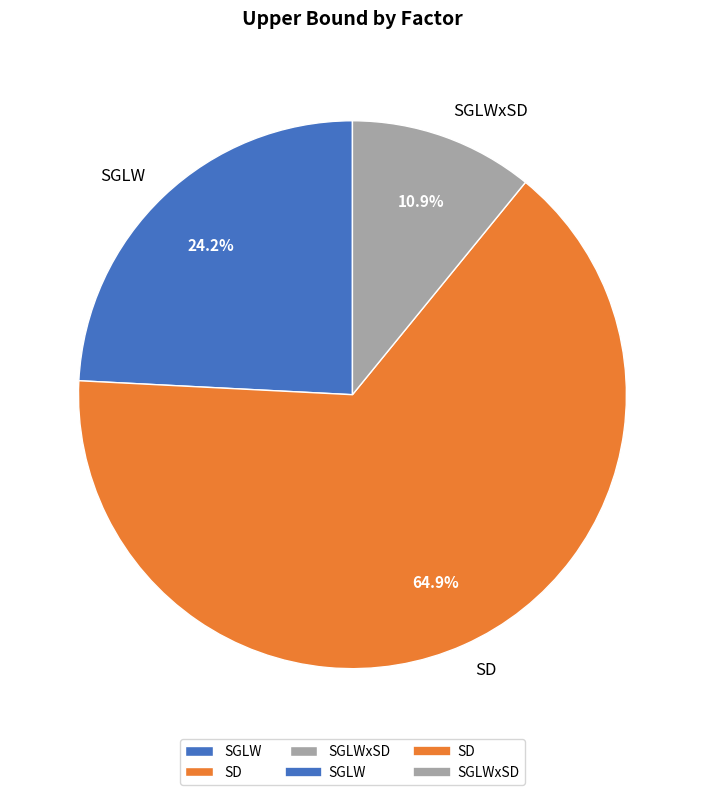

Is SGLW the majority of the pie?

No